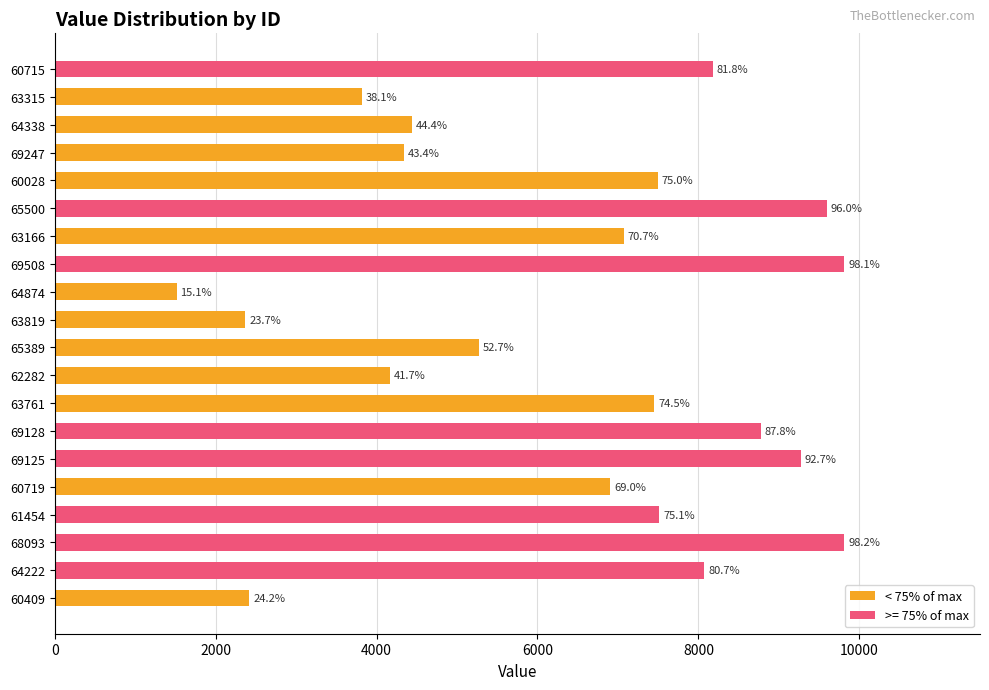

What is the difference between the maximum and minimum values?

8301